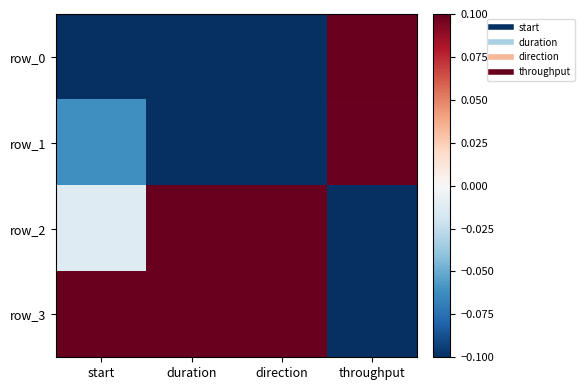

Reading left to right, extract all data points from this chart.

row_0: -0.1	-0.1	-0.1	0.1
row_1: -0.1	-0.1	-0.1	0.1
row_2: -0.0	0.1	0.1	-0.1
row_3: 0.1	0.1	0.1	-0.1